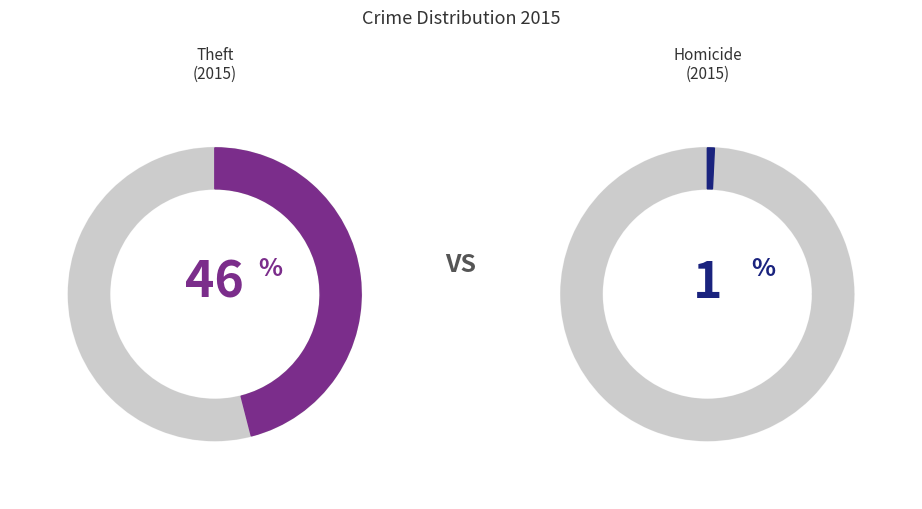

Does Burglary account for over 50% of the chart?

No